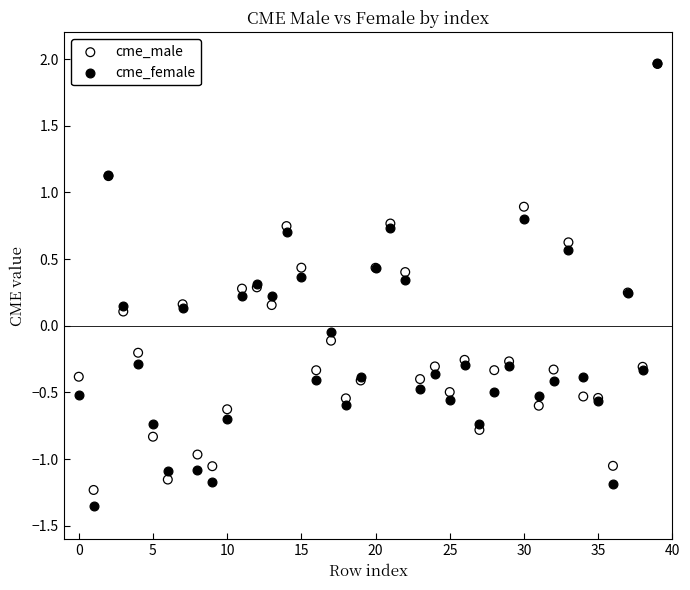

Which series contains the lowest Y value?

cme_female